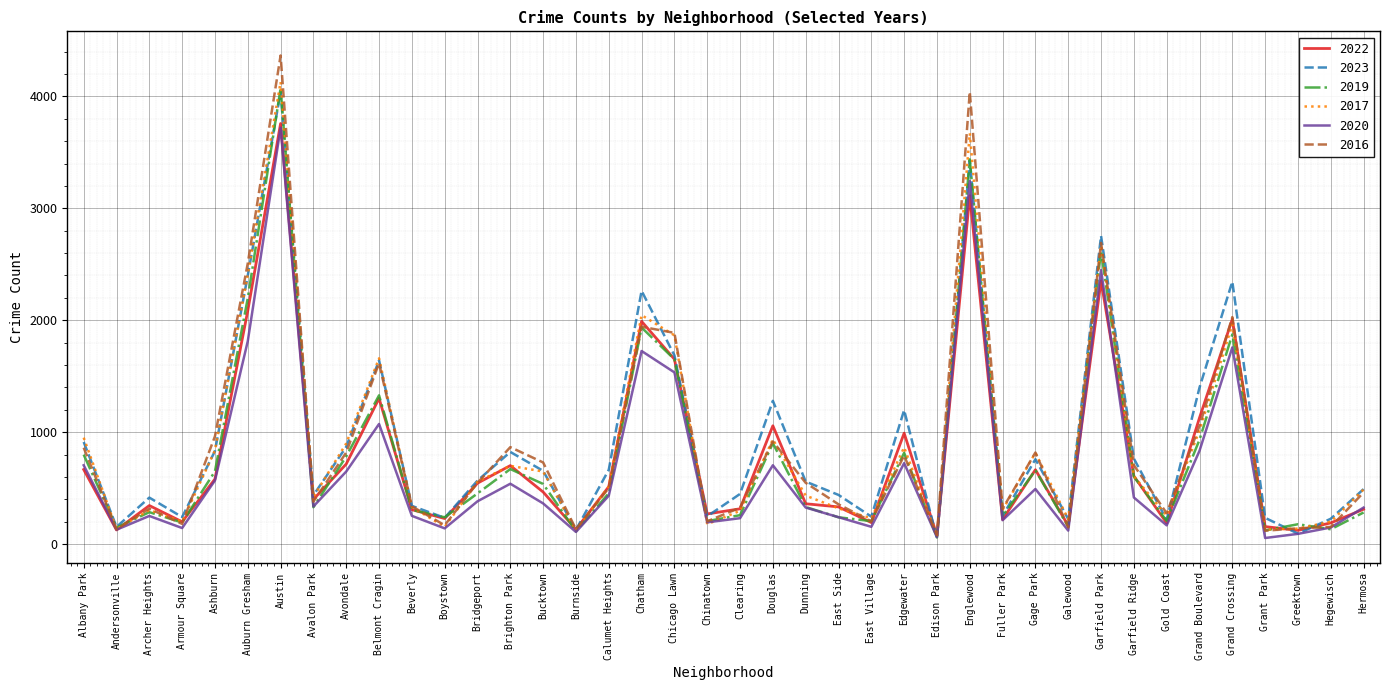

Which series ends up on top after the final intersection of 2019 and 2020?

2020